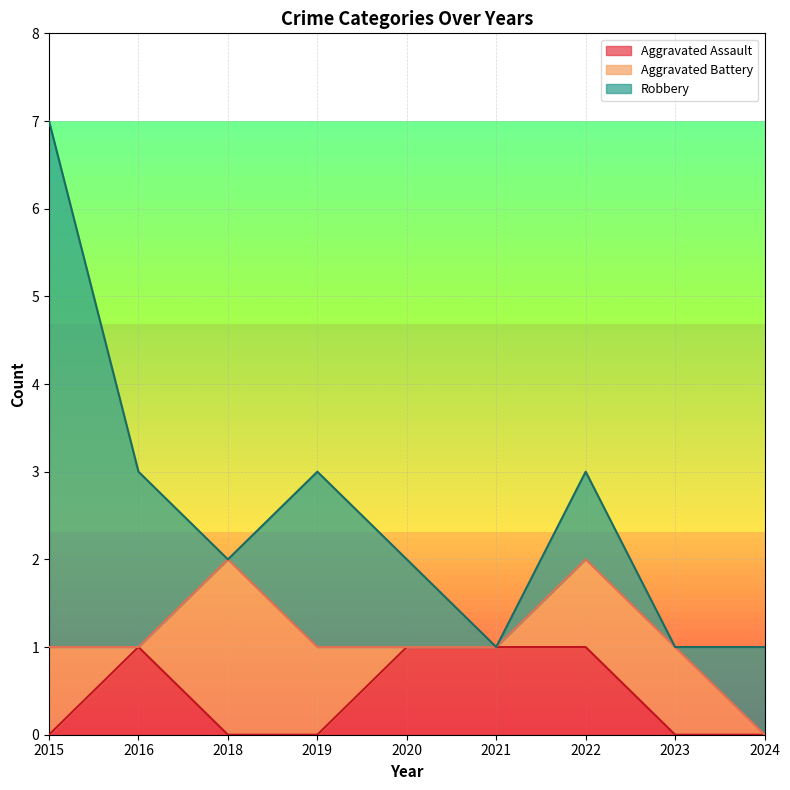

What is the sum of all Aggravated Assault values?

4